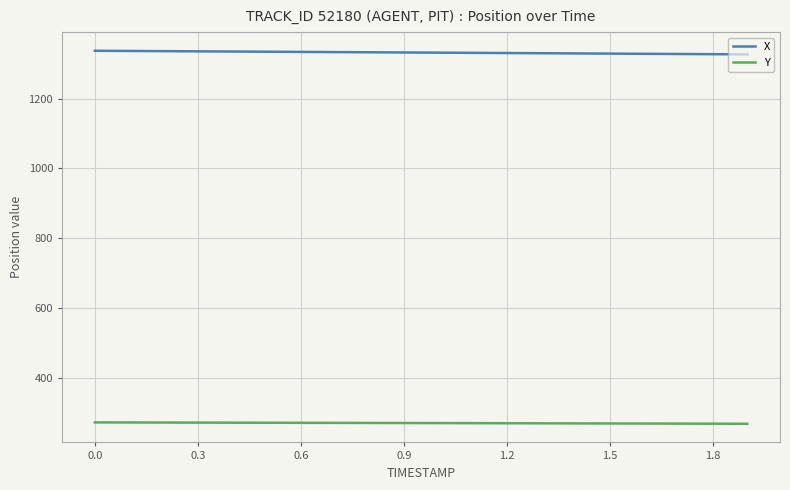

What is the minimum value for Y?

268.2